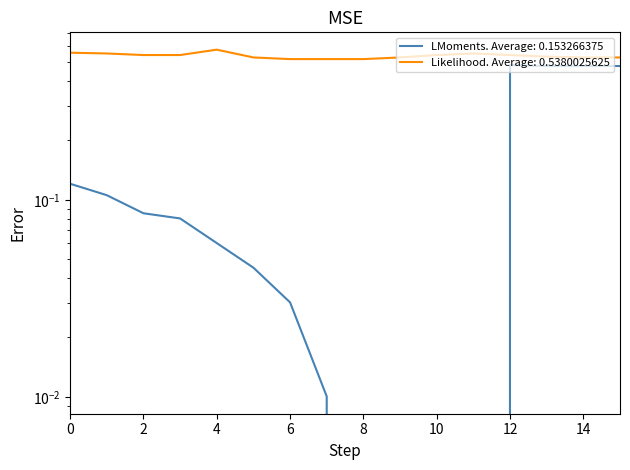

How many data points does each series have?

16